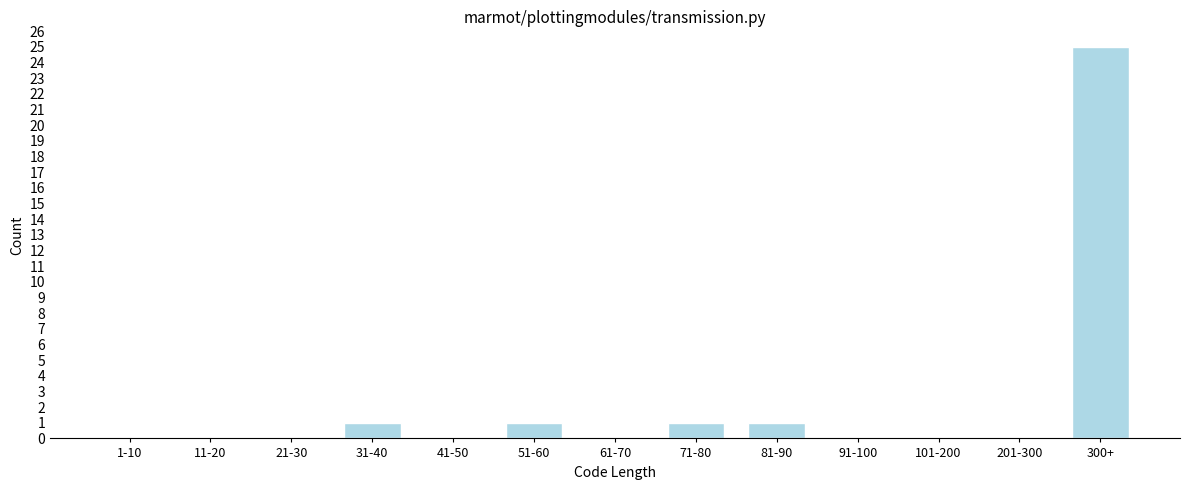

Reading left to right, list all the values displayed in this chart.

1-10=0	11-20=0	21-30=0	31-40=1	41-50=0	51-60=1	61-70=0	71-80=1	81-90=1	91-100=0	101-200=0	201-300=0	300+=25